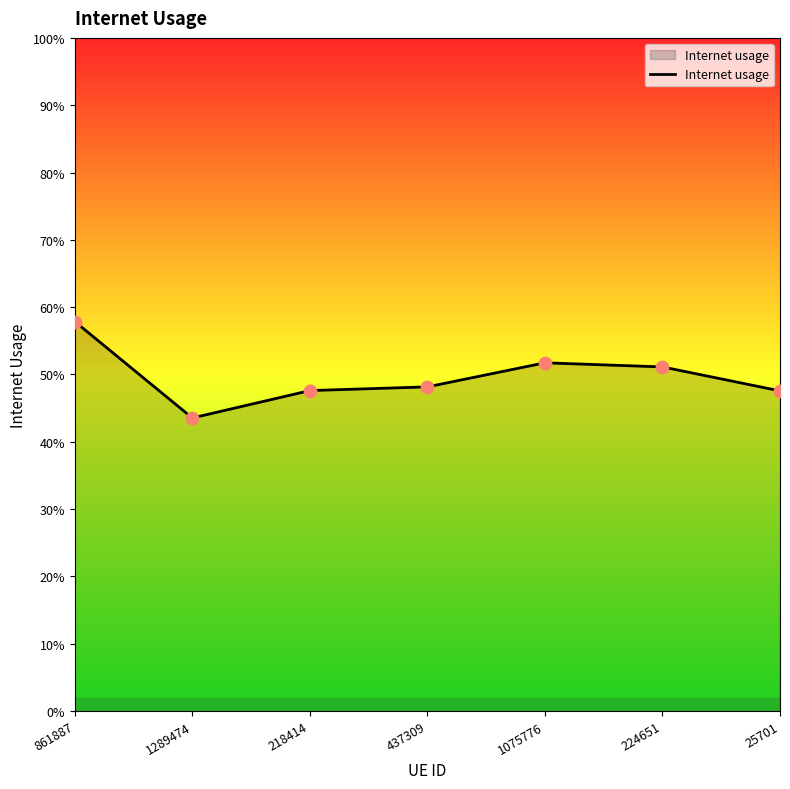

Is this an area chart (filled region under the line)?

Yes